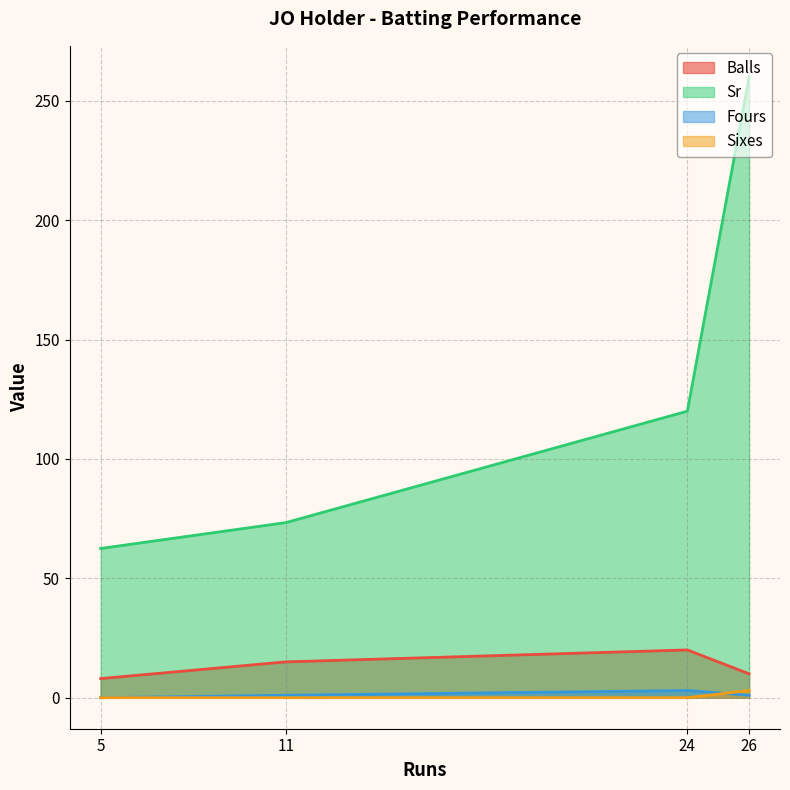

What are all the series names shown in the legend?

Balls, Sr, Fours, Sixes